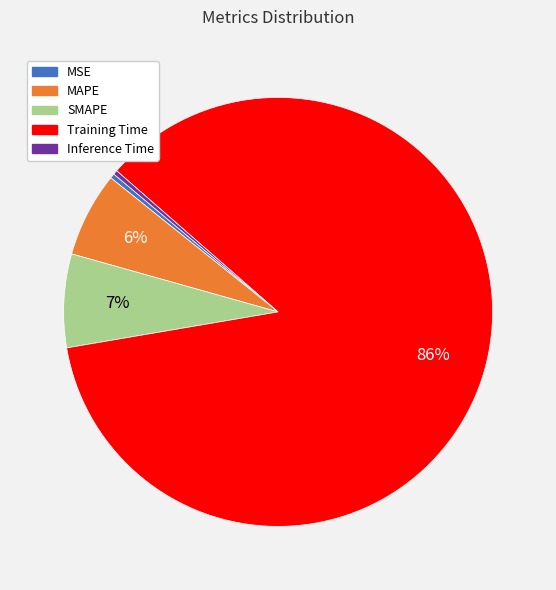

Does any single category account for the majority?

Yes